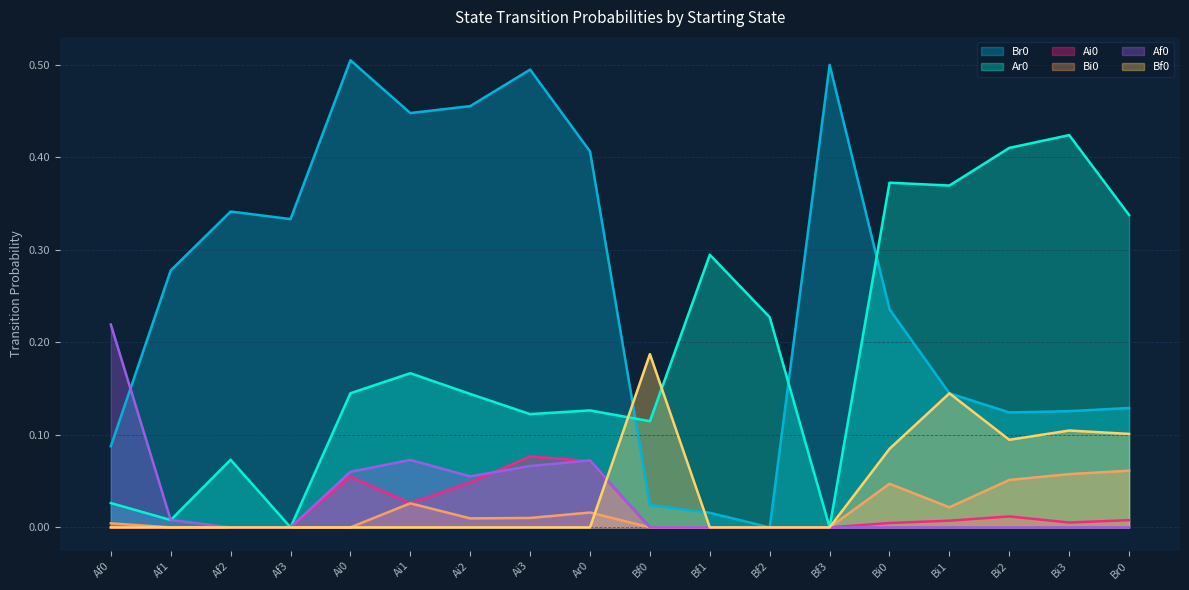

What is the spread (max minus min) of values at Ai2?

0.5